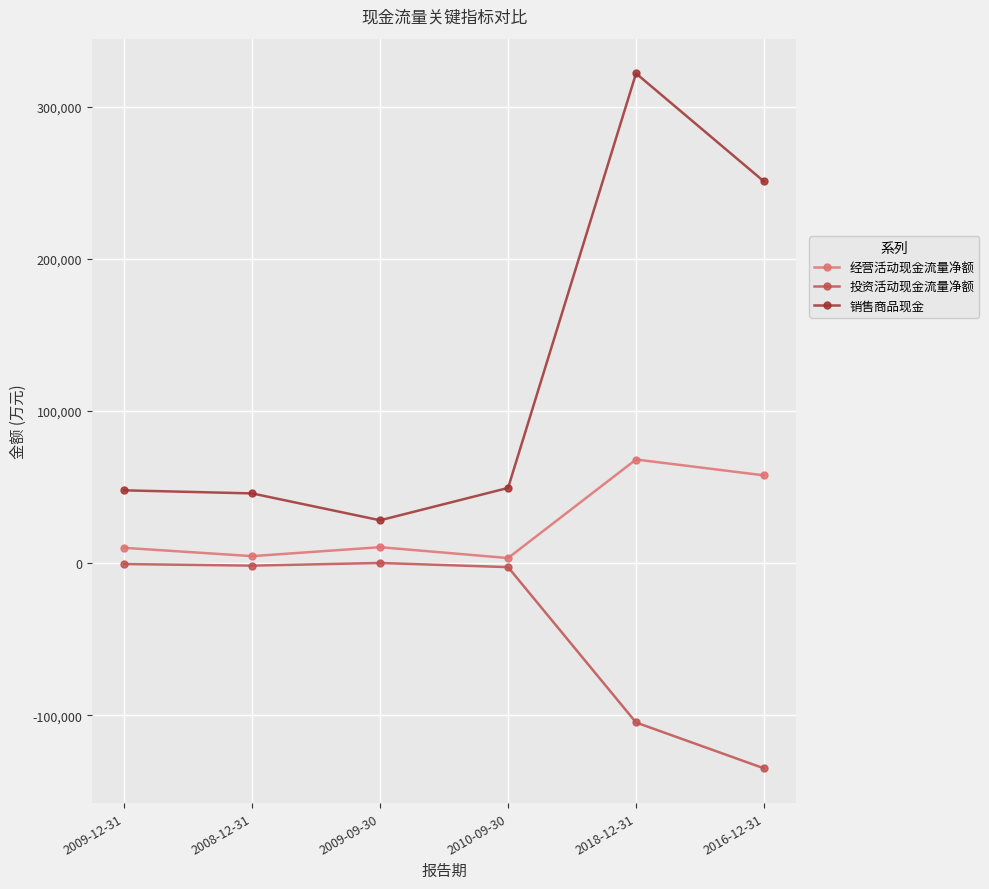

True or false: 投资活动现金流量净额 and 销售商品现金 intersect in this chart.

False